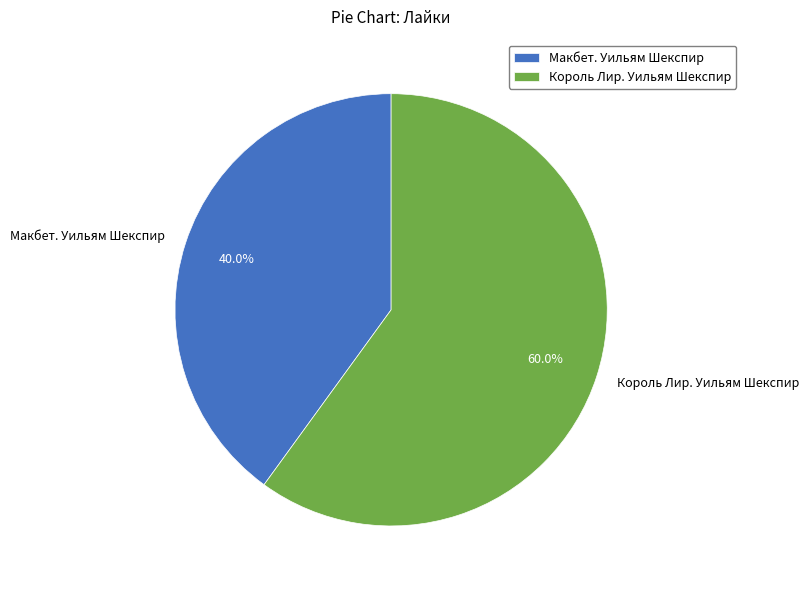

To the nearest percent, what is the average slice percentage?

50%